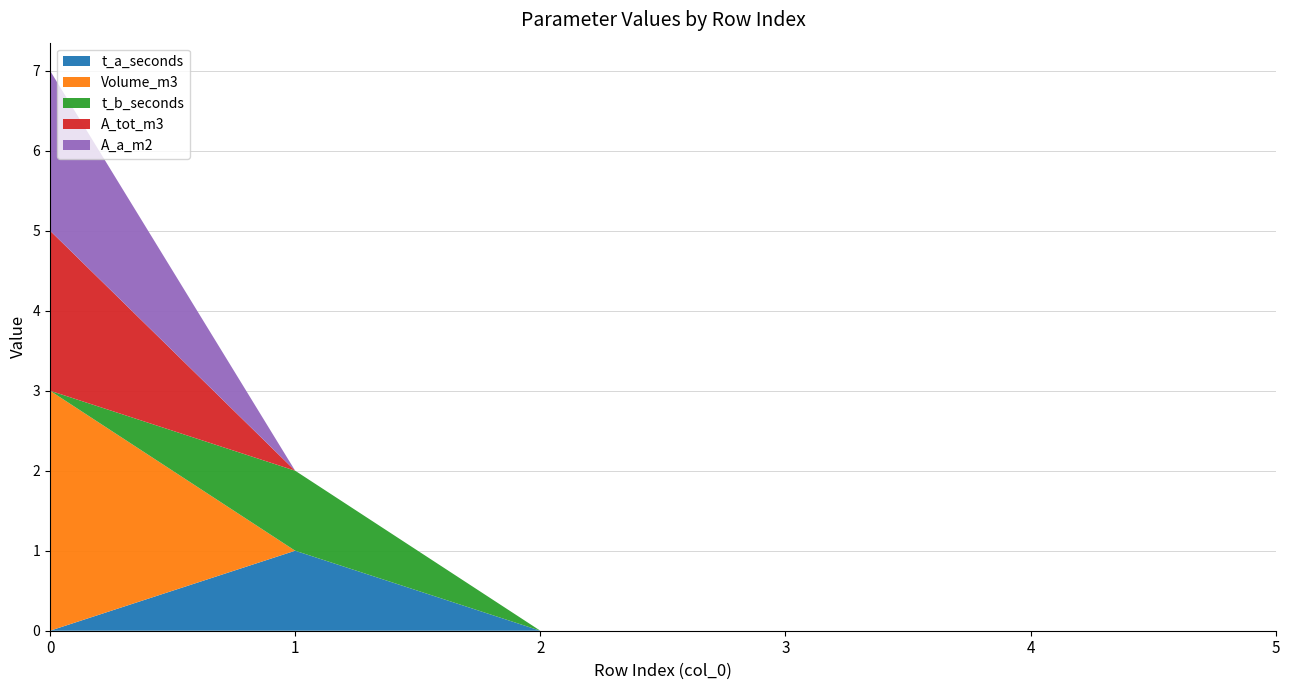

Reading left to right, what are all the values shown in this chart?

t_a_seconds: 0	1	0	0	0	0
Volume_m3: 3	0	0	0	0	0
t_b_seconds: 0	1	0	0	0	0
A_tot_m3: 2	0	0	0	0	0
A_a_m2: 2	0	0	0	0	0